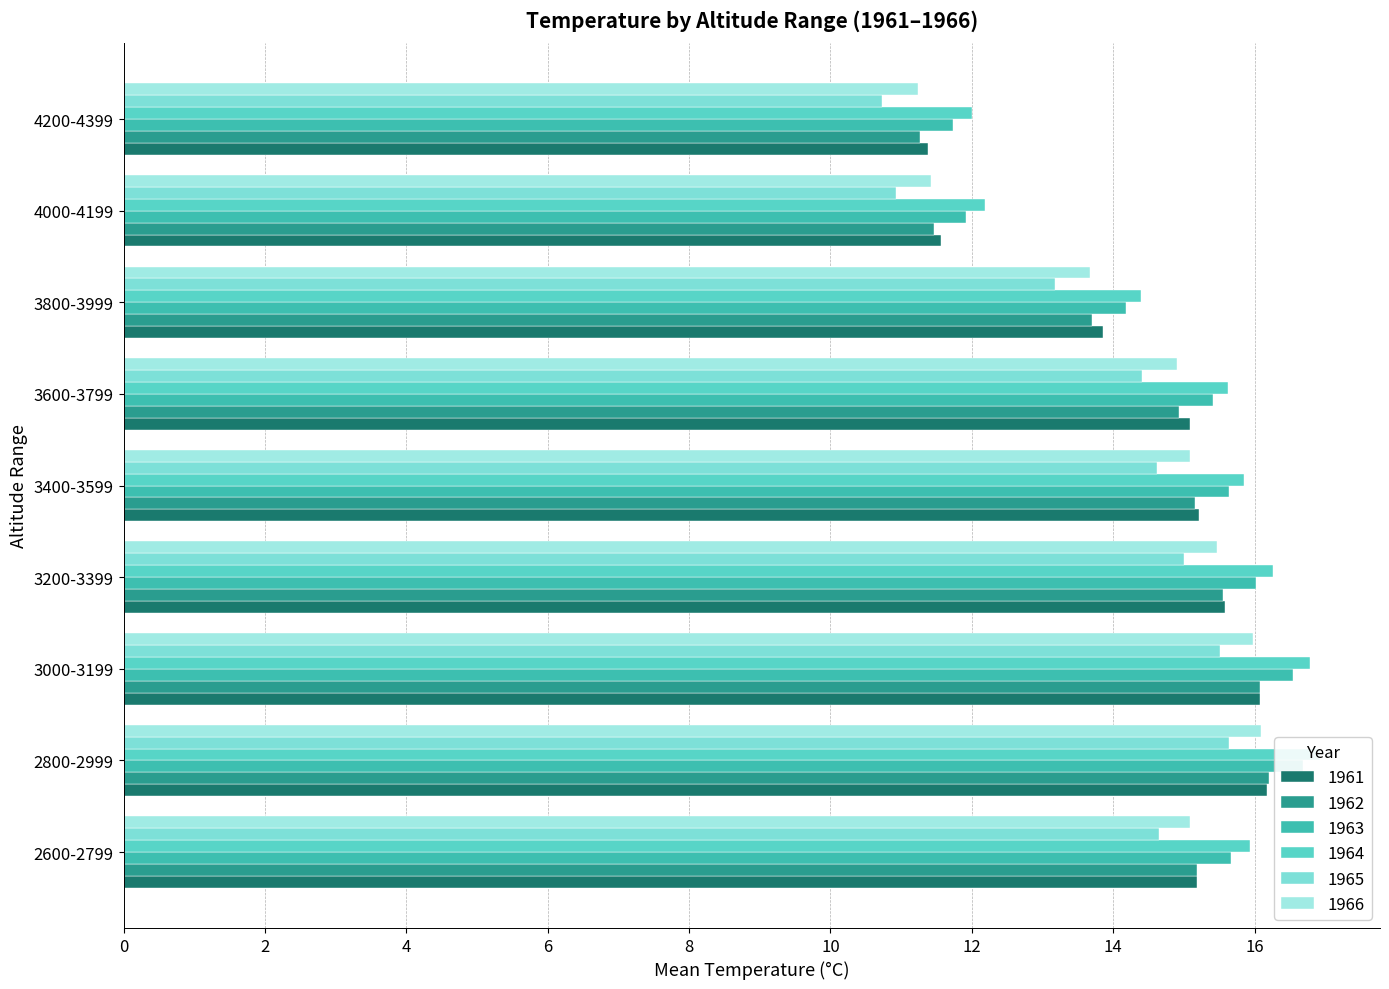

How many categories are shown in the chart?

9